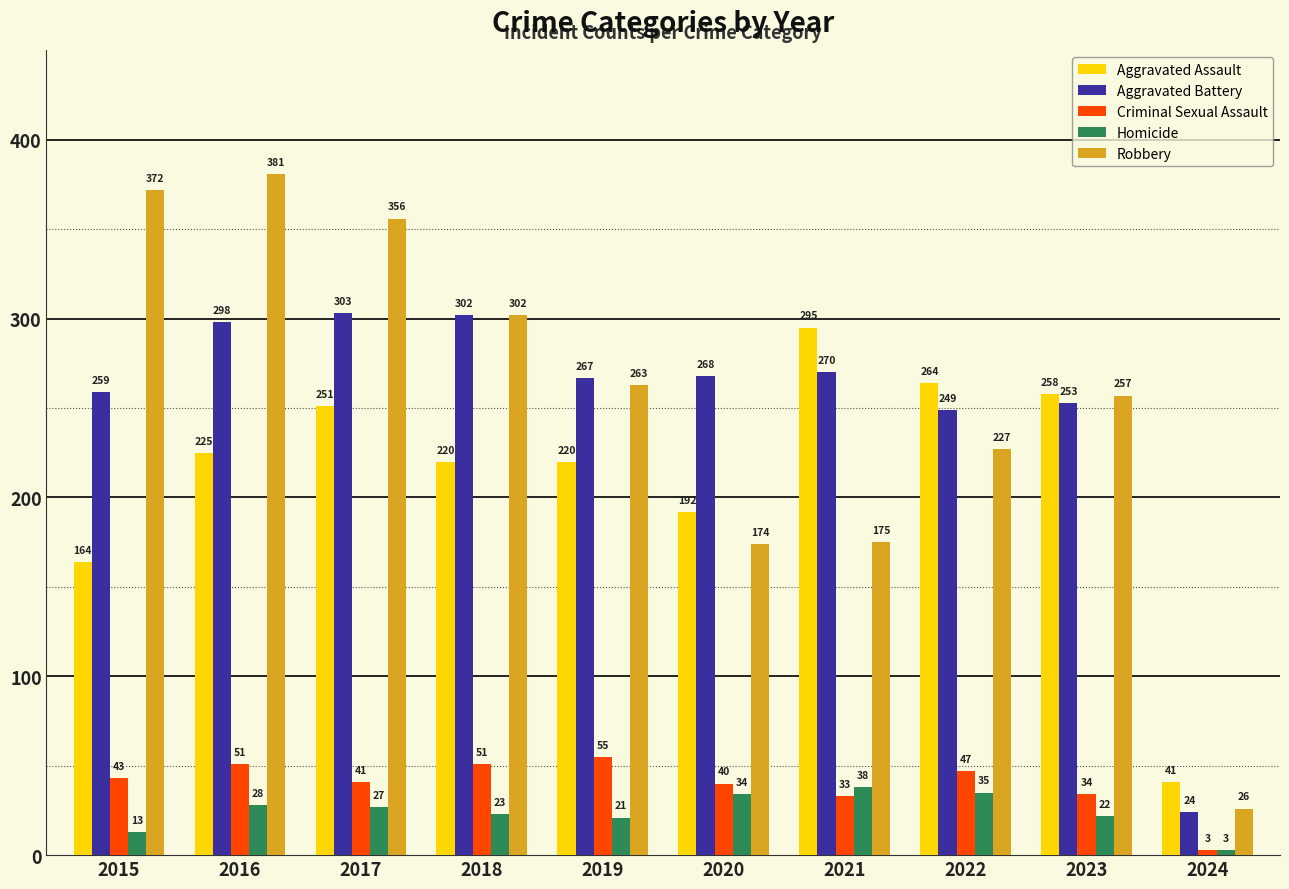

Is it true that Homicide equals 27 at 2017?

True